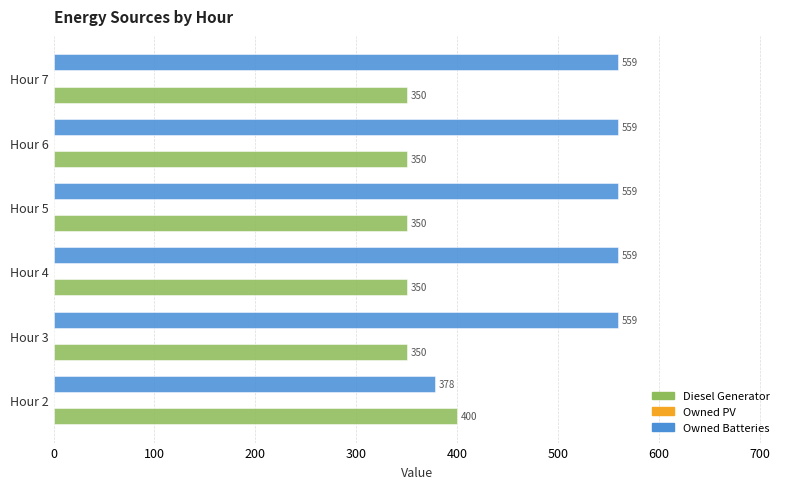

The value of Owned Batteries at Hour 7 is 559. True or false?

True